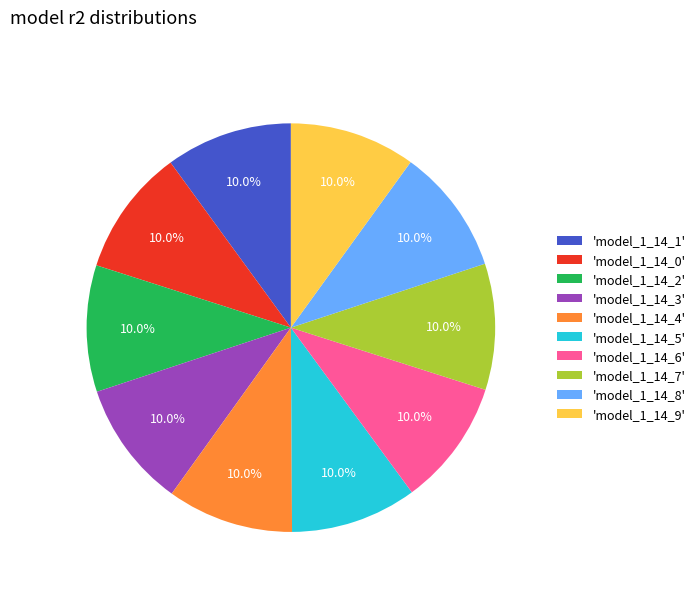

What is the total percentage of 'model_1_14_9' and 'model_1_14_7'?

20.0%